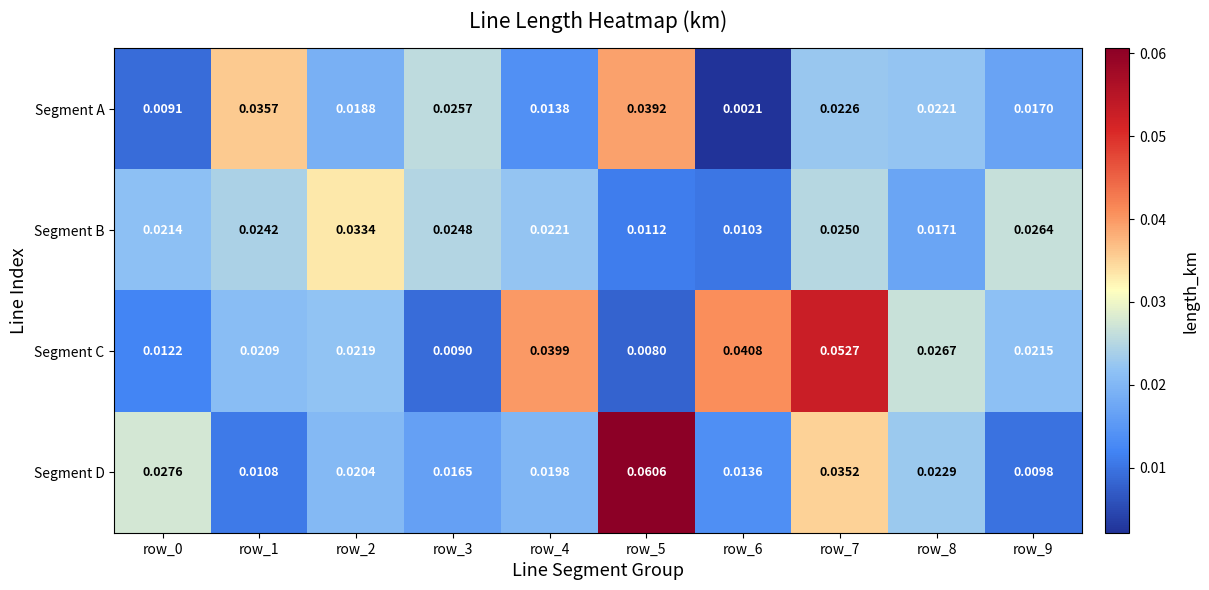

Rank the series at row_2 from highest to lowest value.

Segment B, Segment C, Segment D, Segment A